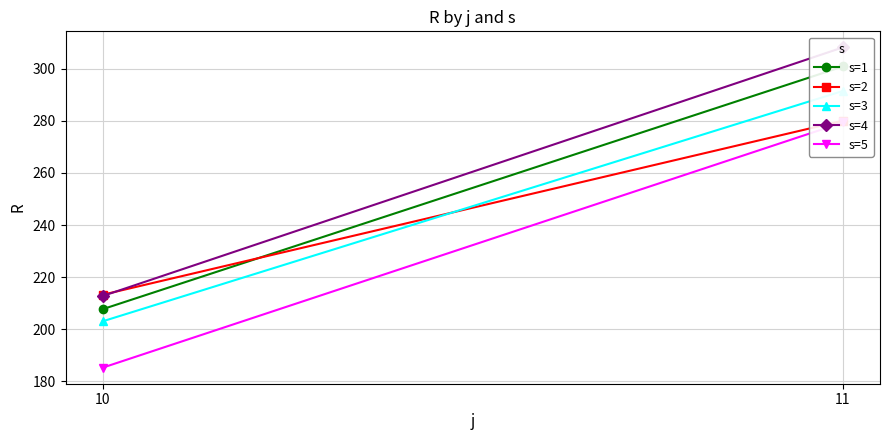

Which series changed the most between 10 and 11?

s=4